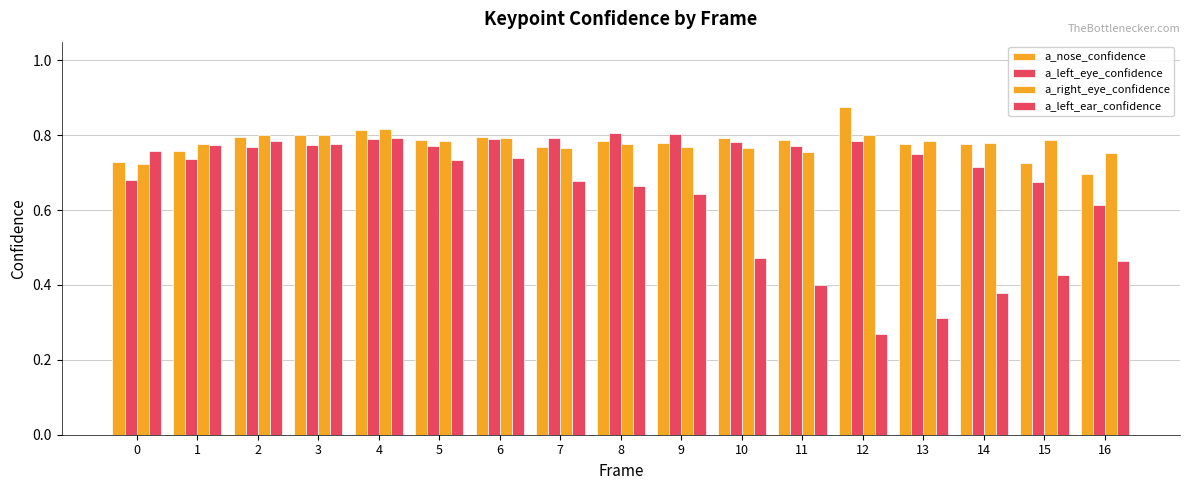

What is the total value across all series at 0?

2.9